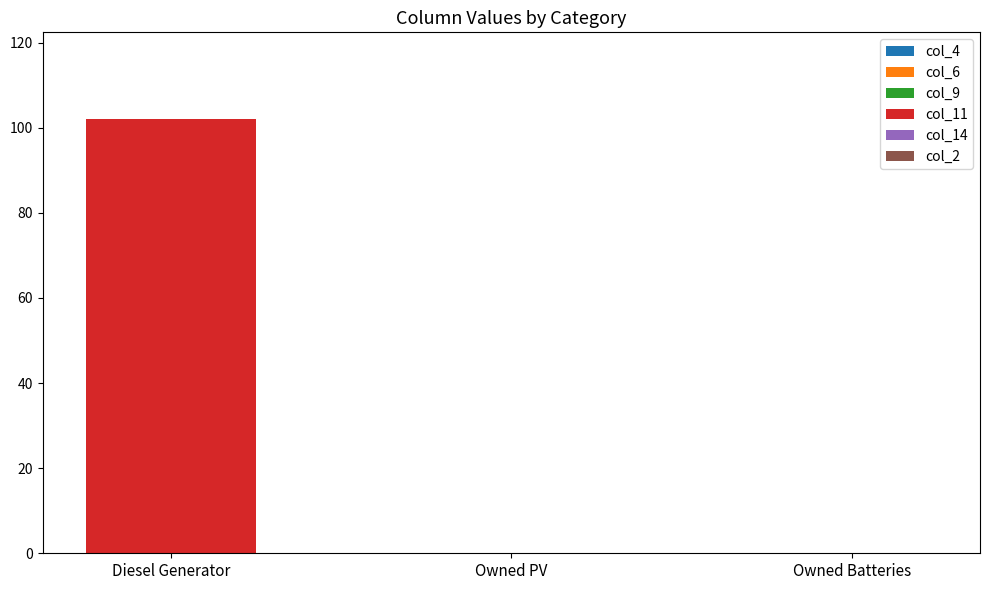

What is the change in value from Diesel Generator to Owned Batteries?

-102